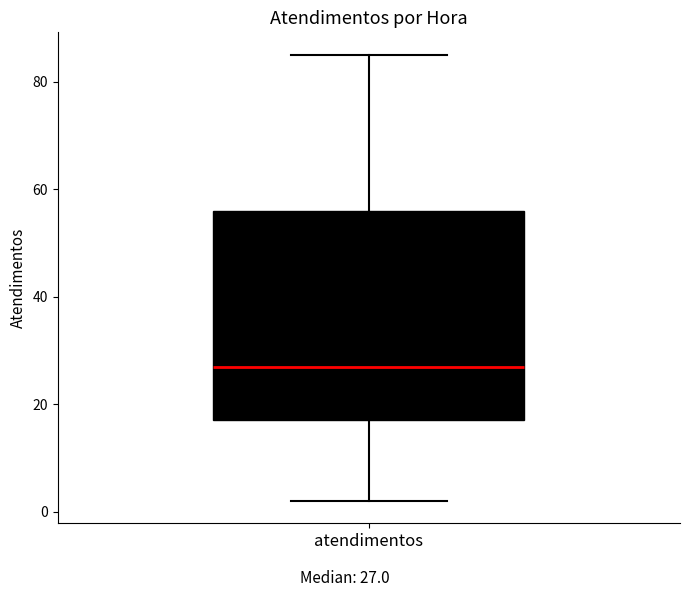

Where does the upper whisker of the box for atendimentos end on the y-axis? The values are not printed on the chart, so give them approximately, as read against the axis.

86